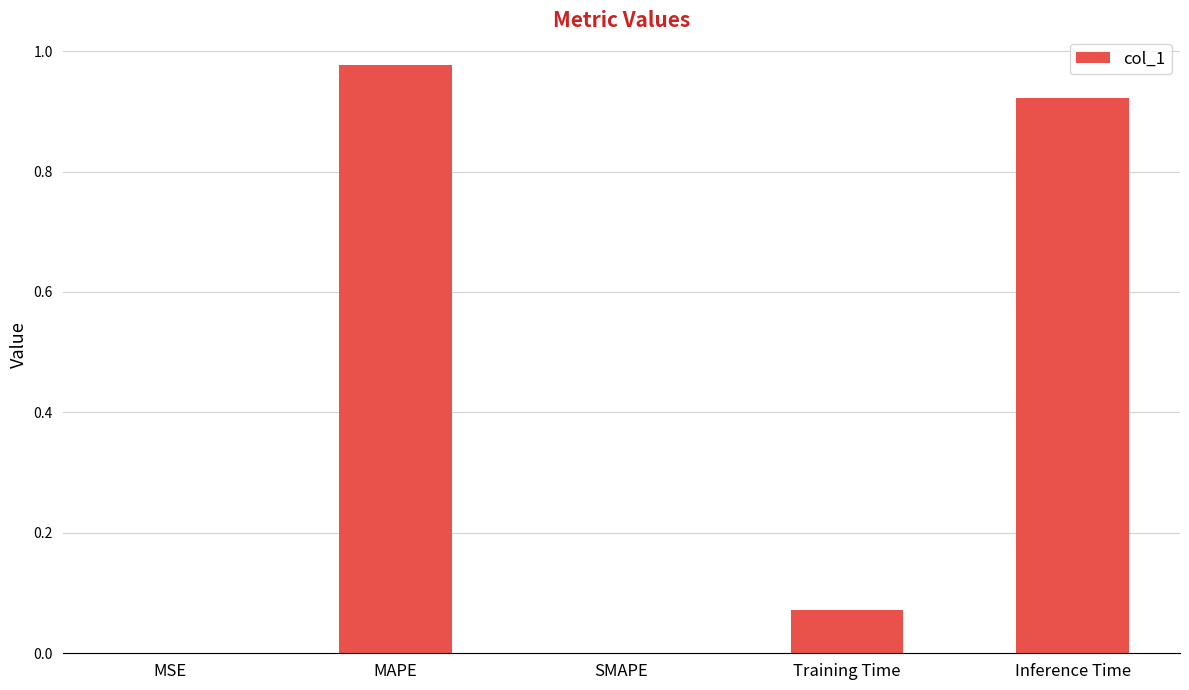

Is it true that the value at SMAPE is 0.0?

True